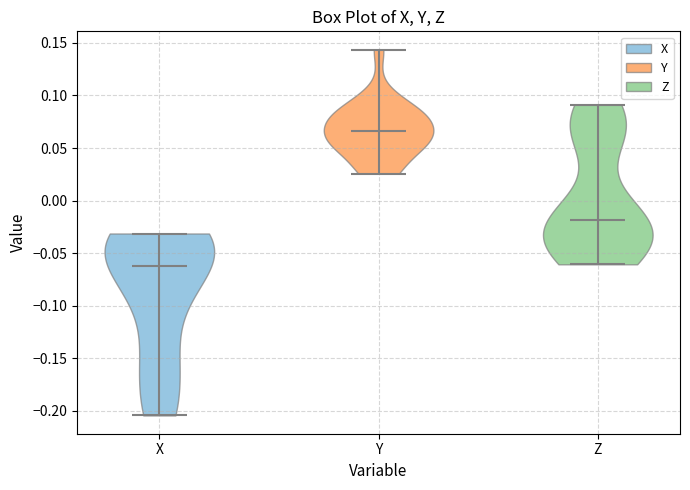

Reading left to right, read every violin against the y-axis: where its median line is, and the lowest and highest points it reaches. The values are not printed on the chart, so give them approximately, as read against the axis.

X: median line -0.065, lowest point -0.205, highest point -0.030
Y: median line 0.065, lowest point 0.025, highest point 0.145
Z: median line -0.020, lowest point -0.060, highest point 0.090